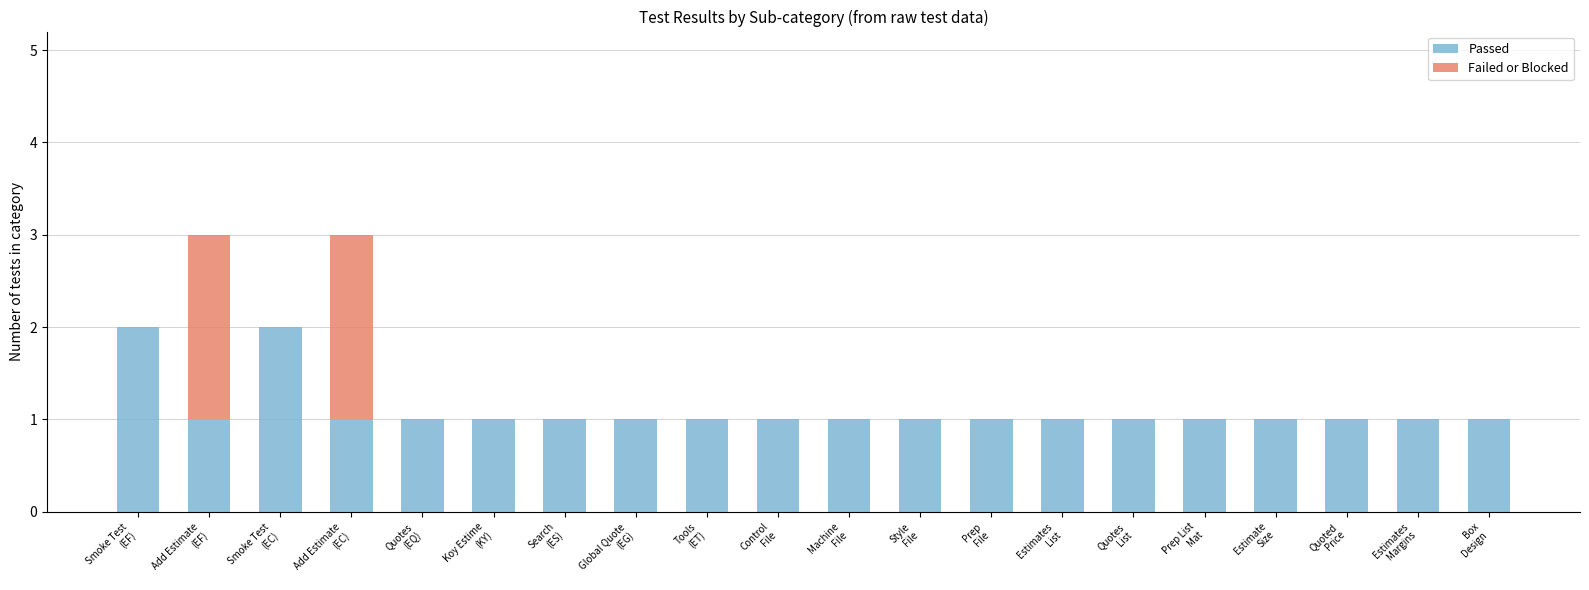

What is the sum of all Passed values?

22